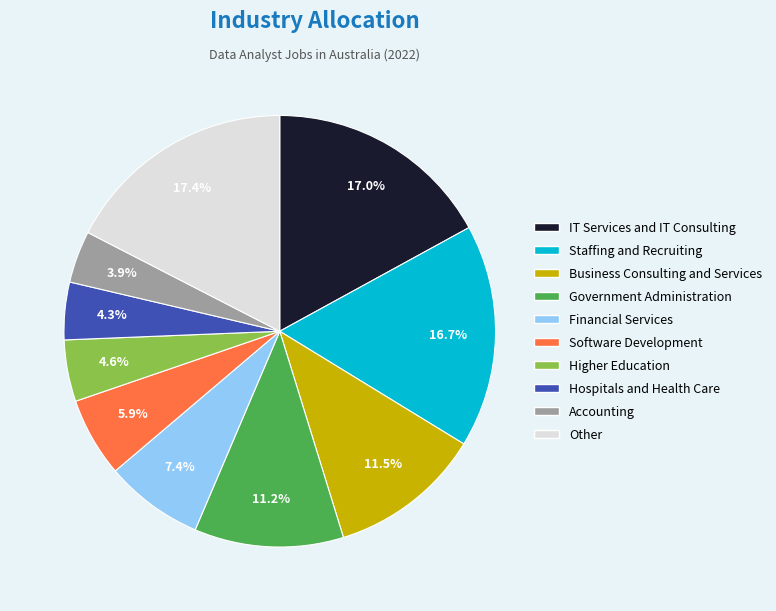

How much of the chart is everything except Government Administration?

88.8%